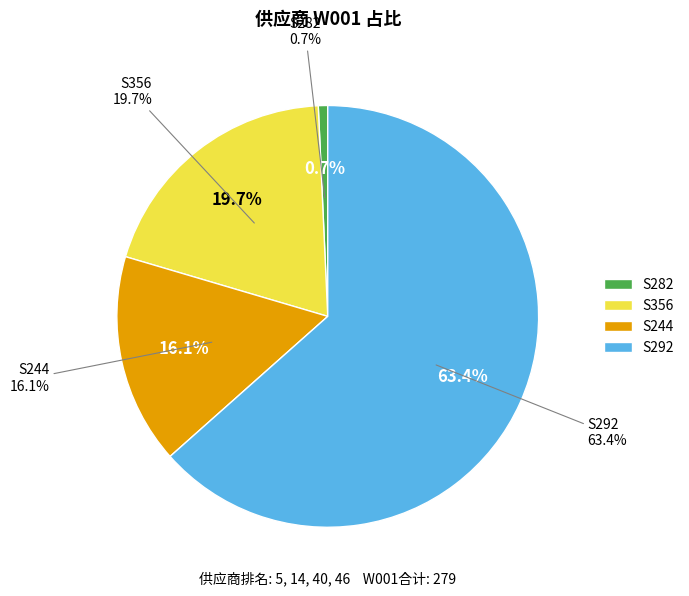

Which has a higher value, S356 or S282?

S356